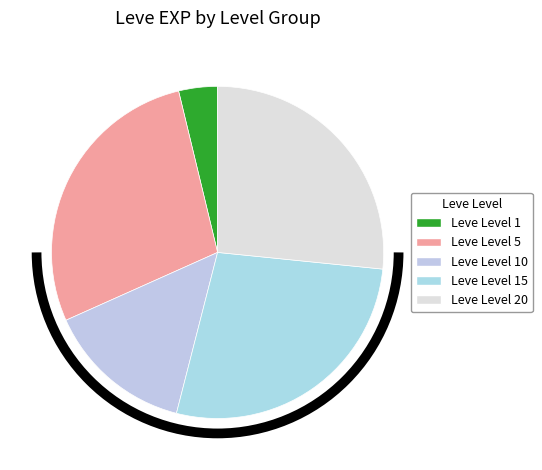

Is there a majority slice in this chart?

No